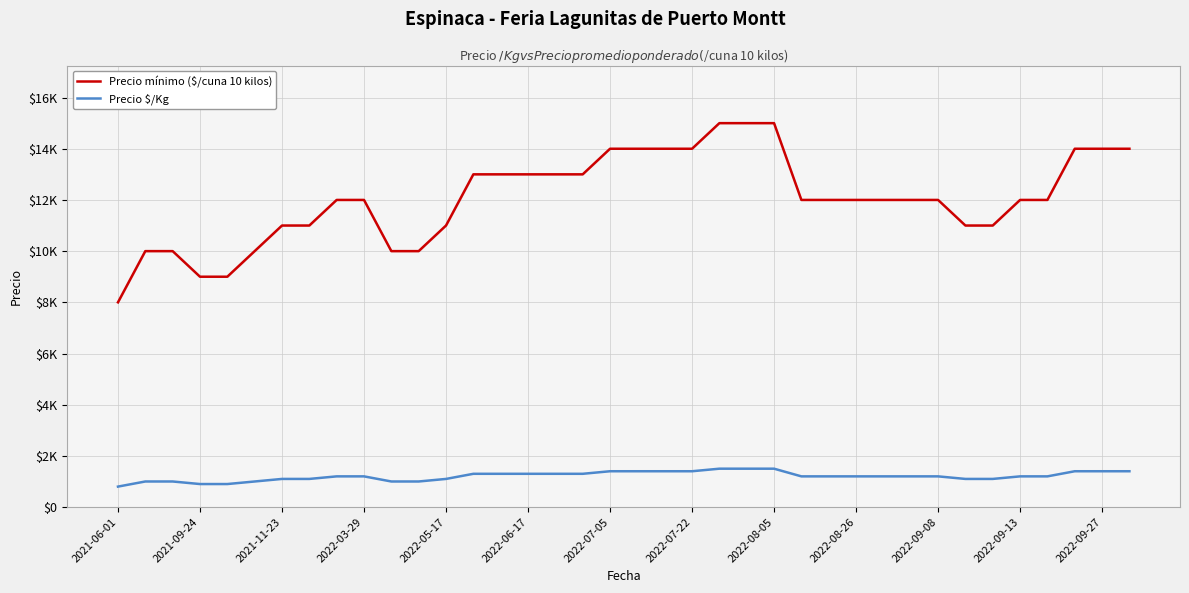

Is this an area chart (filled region under the line)?

No